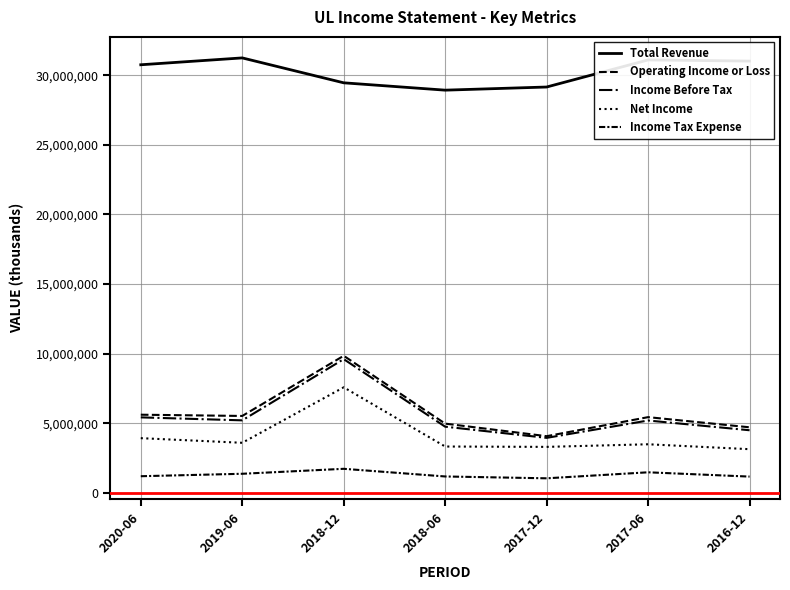

What is the average value of the Operating Income or Loss series?

5739429